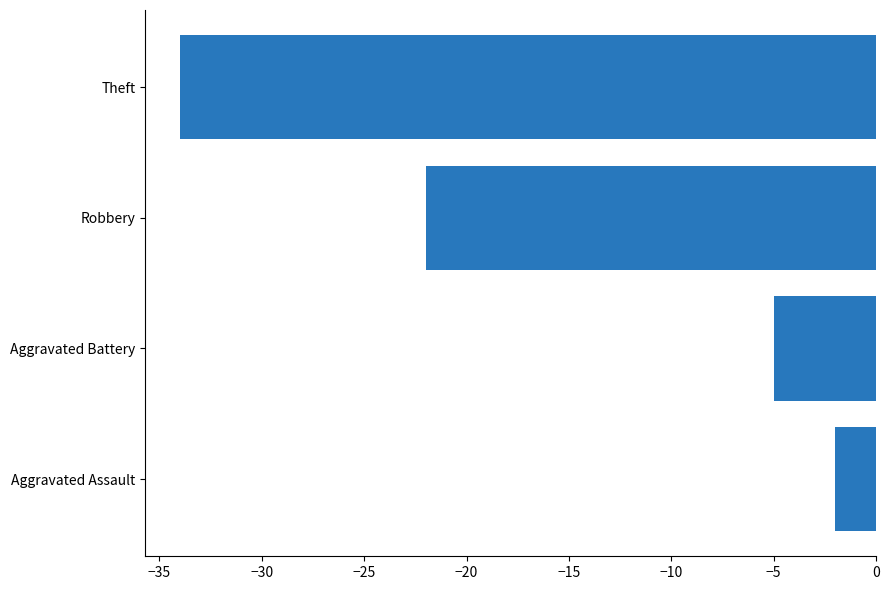

What is the smallest value displayed?

-34